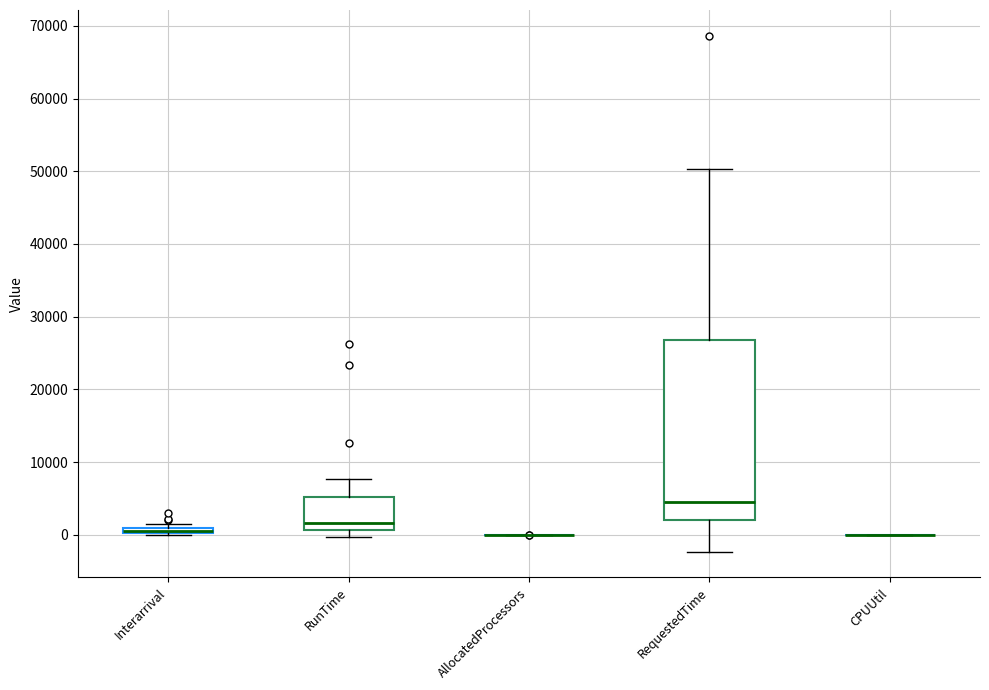

Comparing the boxes themselves (not the whiskers), which one is the tallest?

RequestedTime